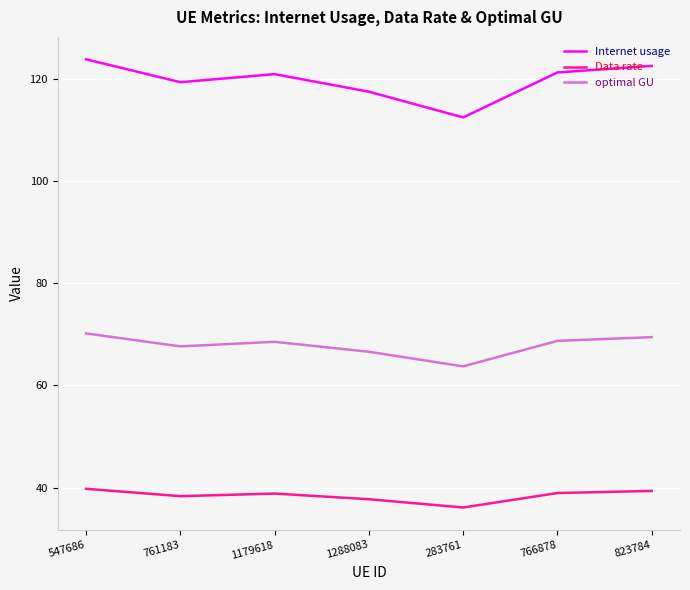

Which series has the largest range (max minus min)?

Internet usage